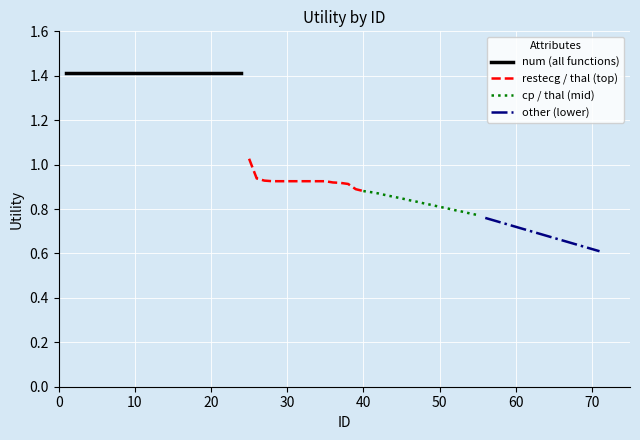

The value of restecg / thal (top) at 40 is 1.3. True or false?

False